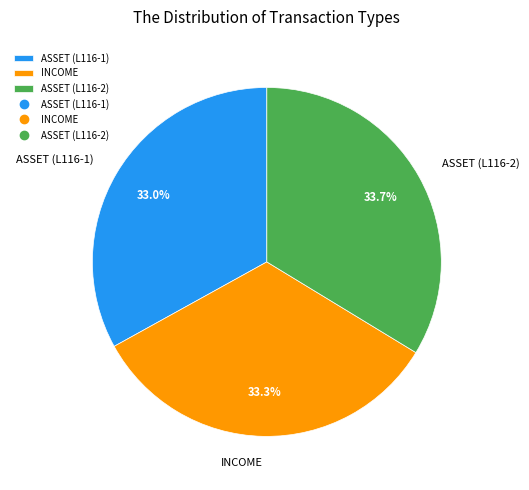

Count the number of slices in the pie.

3